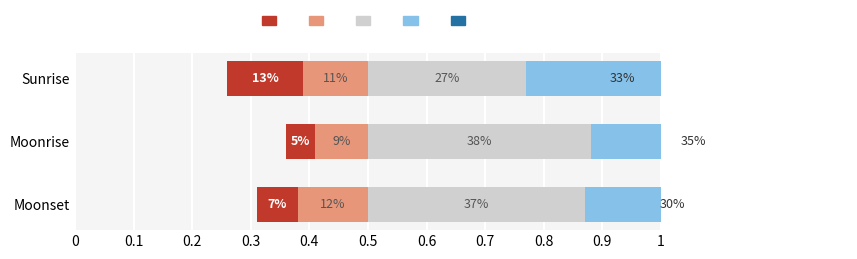

What is the average value of the Strongly agree series?

0.1